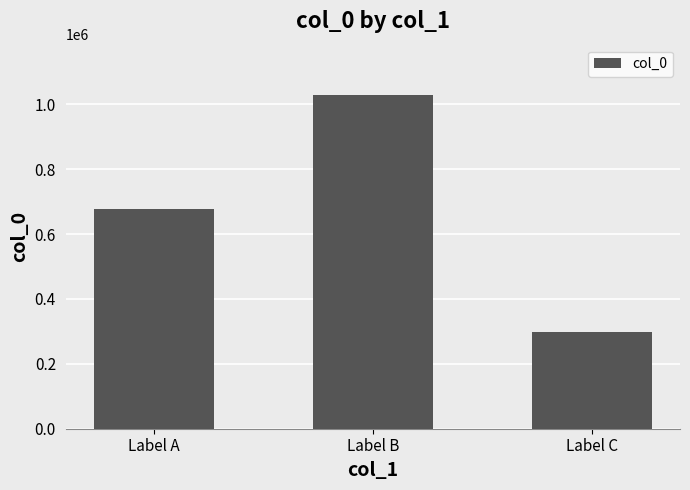

What is the difference between the values at Label B and Label C?

732307